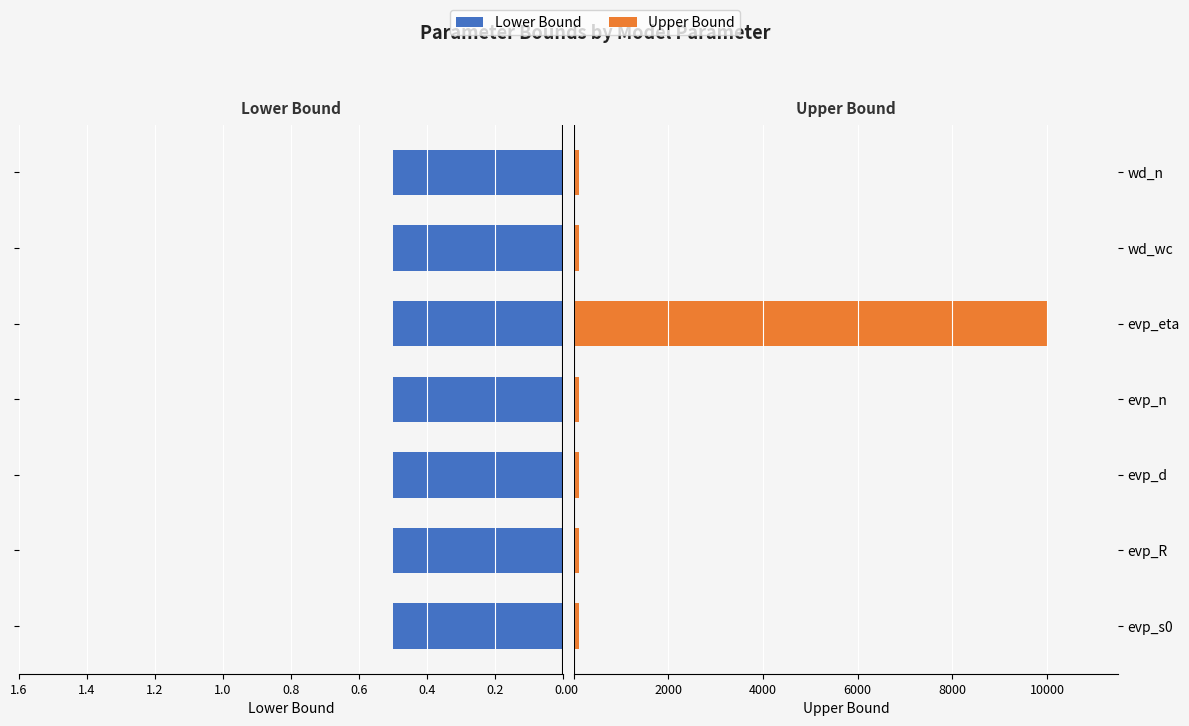

What is the greatest value displayed?

10000.0